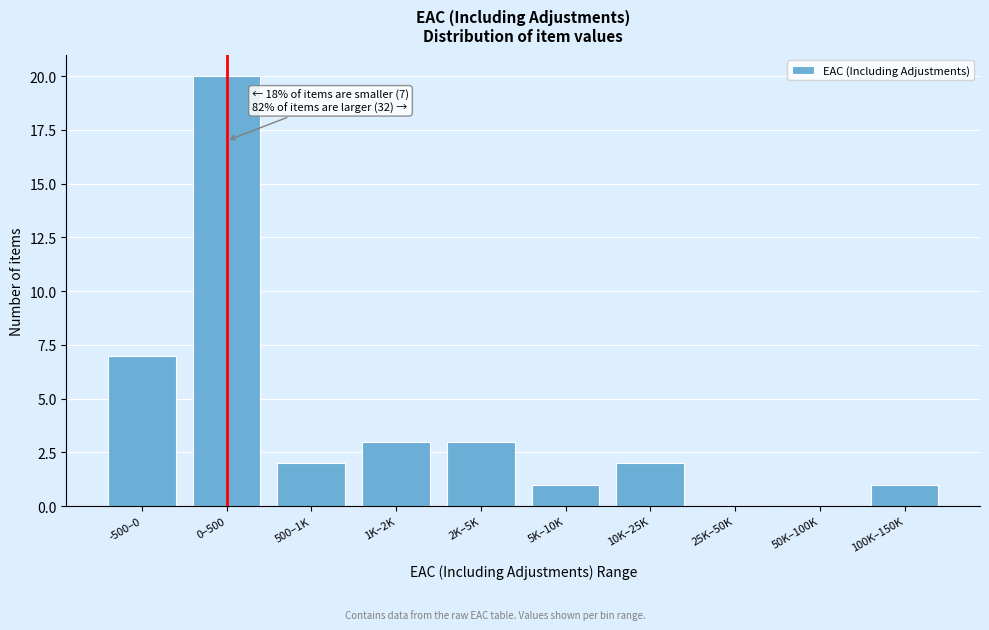

Reading right to left, transcribe all the data shown in this chart.

100K–150K=1	50K–100K=0	25K–50K=0	10K–25K=2	5K–10K=1	2K–5K=3	1K–2K=3	500–1K=2	0–500=20	-500–0=7